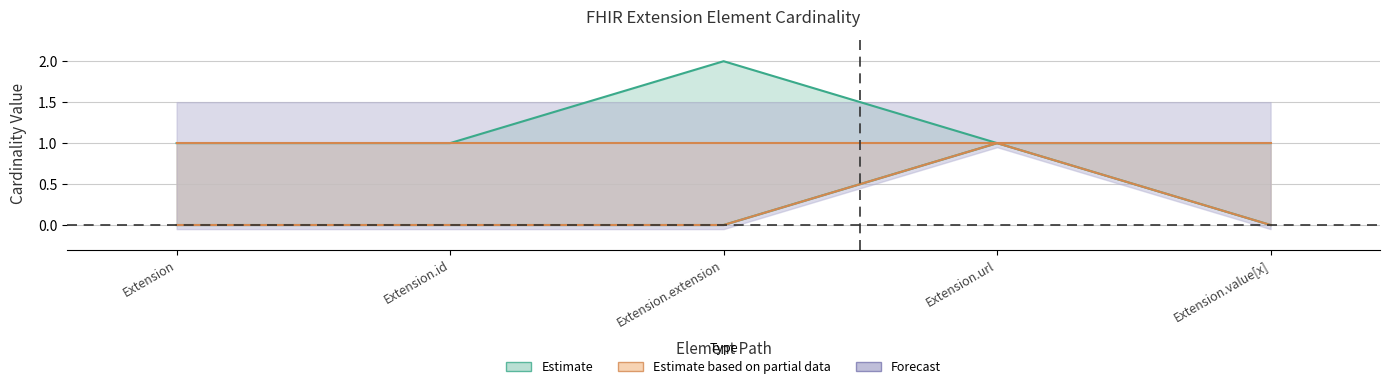

Is it true that Base Min equals 1 at Extension.url?

True